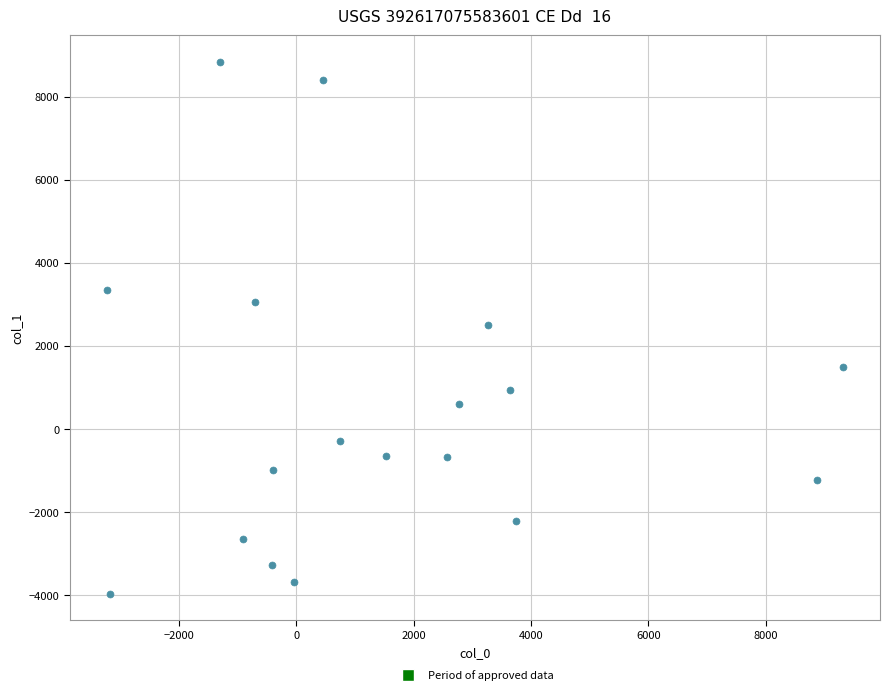

What is the range of X values (max minus min)?

12560.1